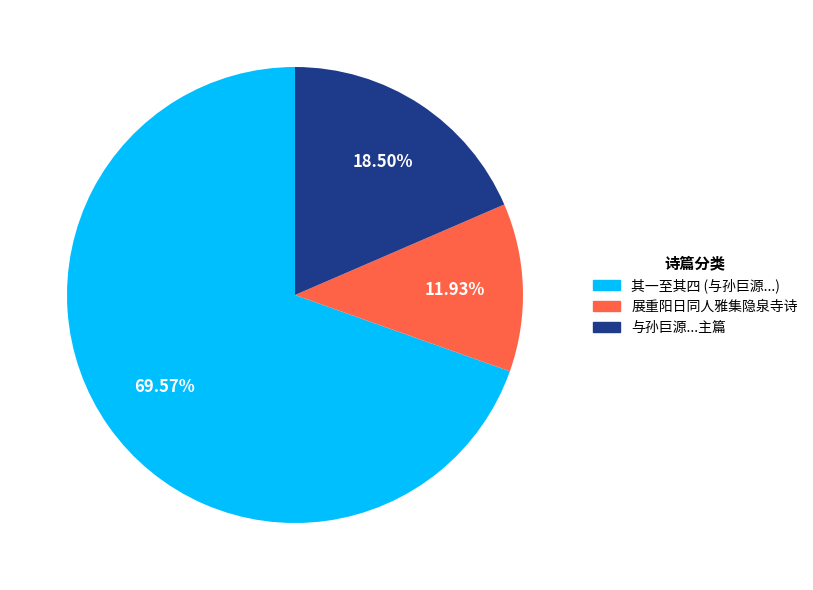

Combined, do 与孙巨源...主篇 and 其一至其四 (与孙巨源...) account for over 50%?

Yes